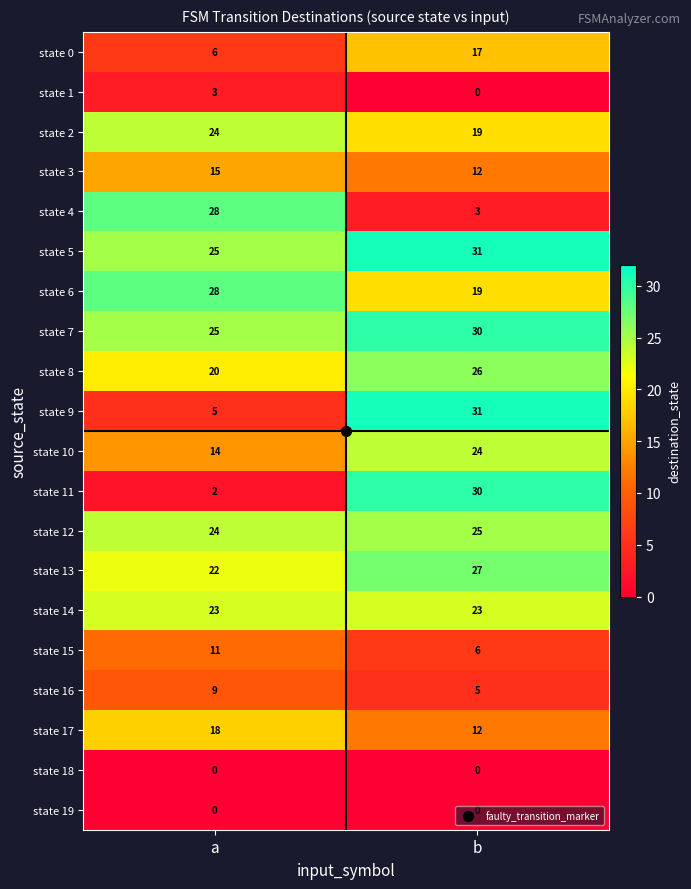

Which series has the largest total across all categories?

state 5